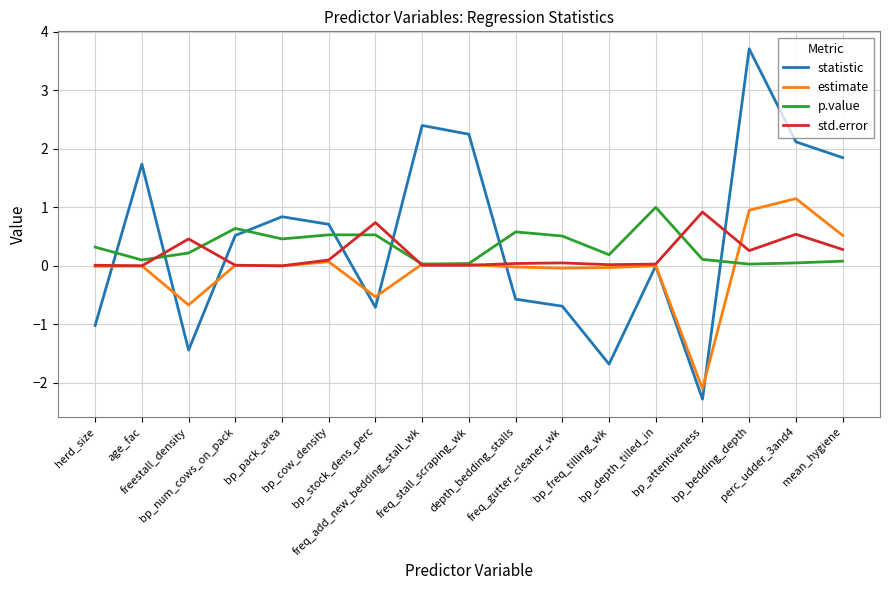

At which category does estimate reach its first local valley?

freestall_density